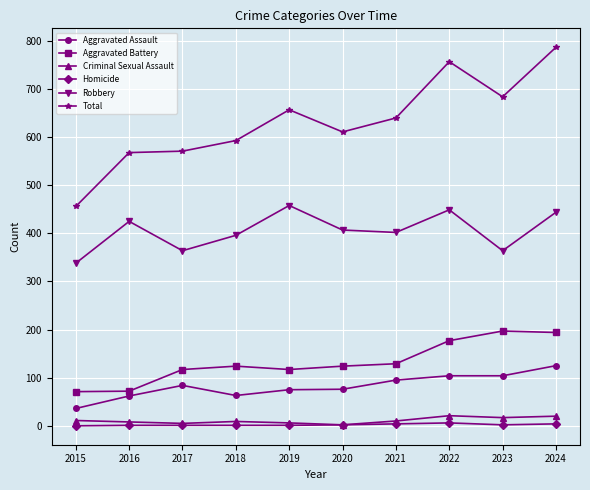

What is the total value across all series at 2015?

912